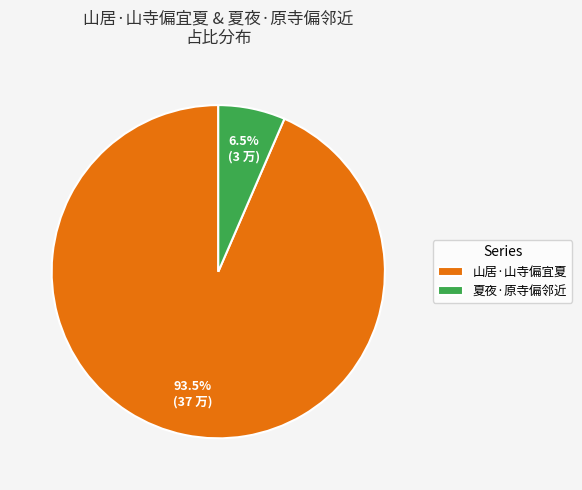

Is there a majority slice in this chart?

Yes